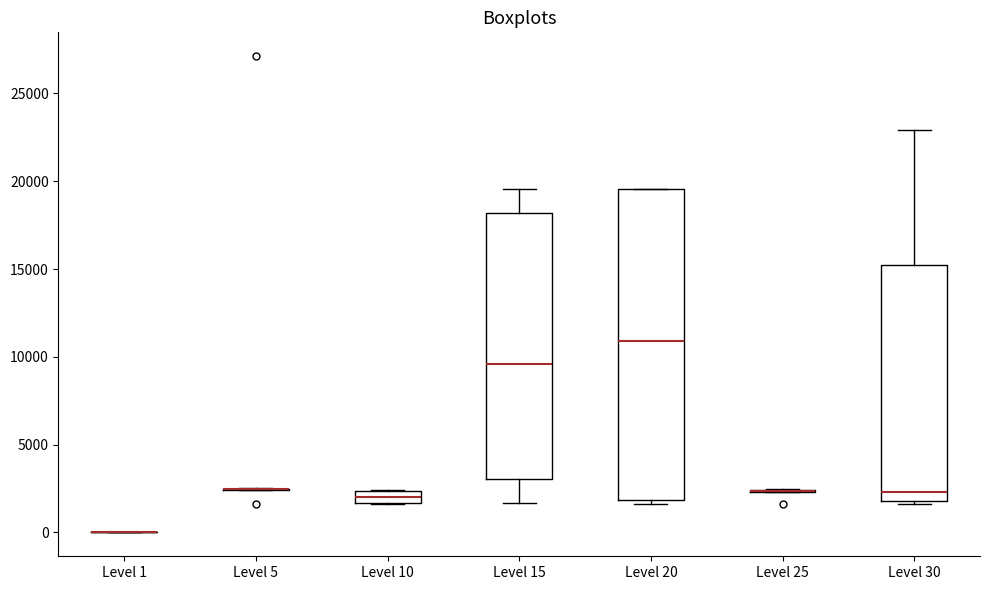

Comparing the boxes themselves (not the whiskers), which one is the tallest?

Level 20